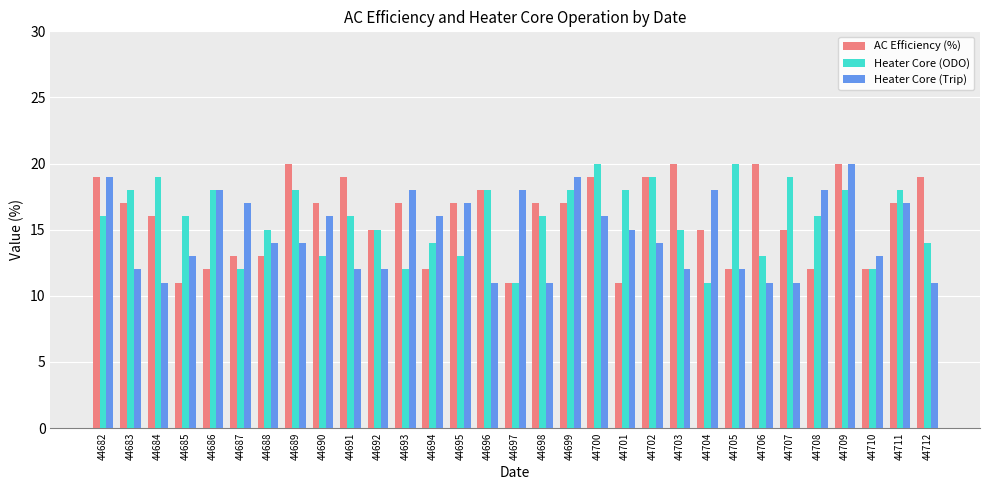

What is the sum of all Heater Core (Trip) values?

456